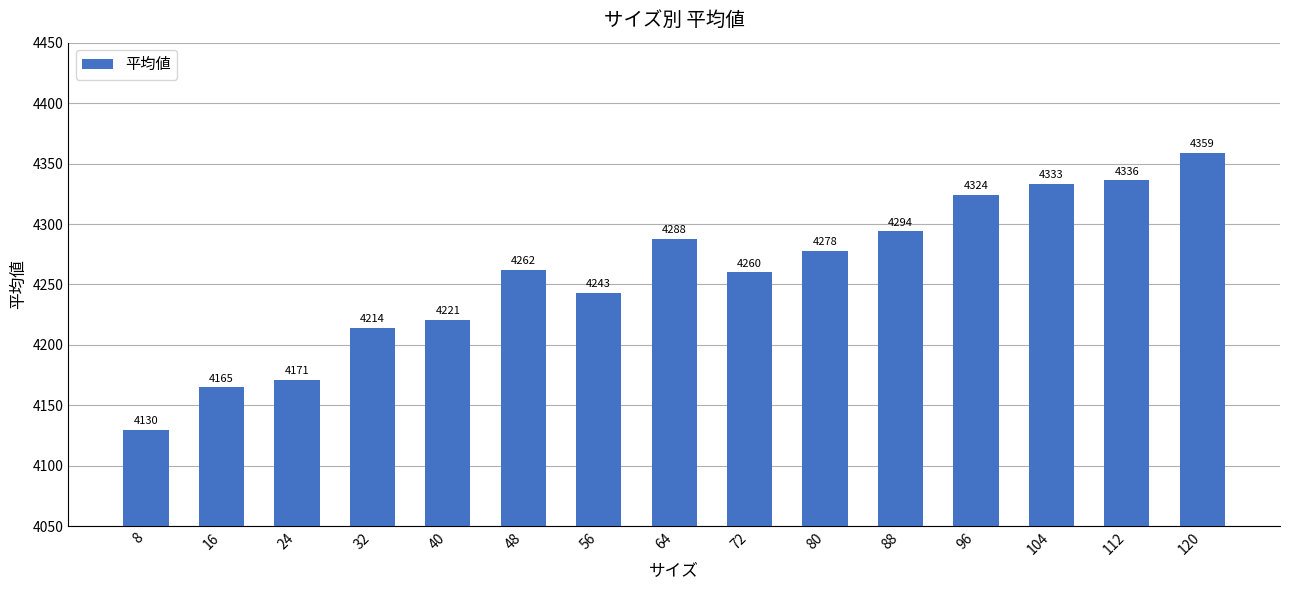

True or false: the data shows 4294 at 88.

True